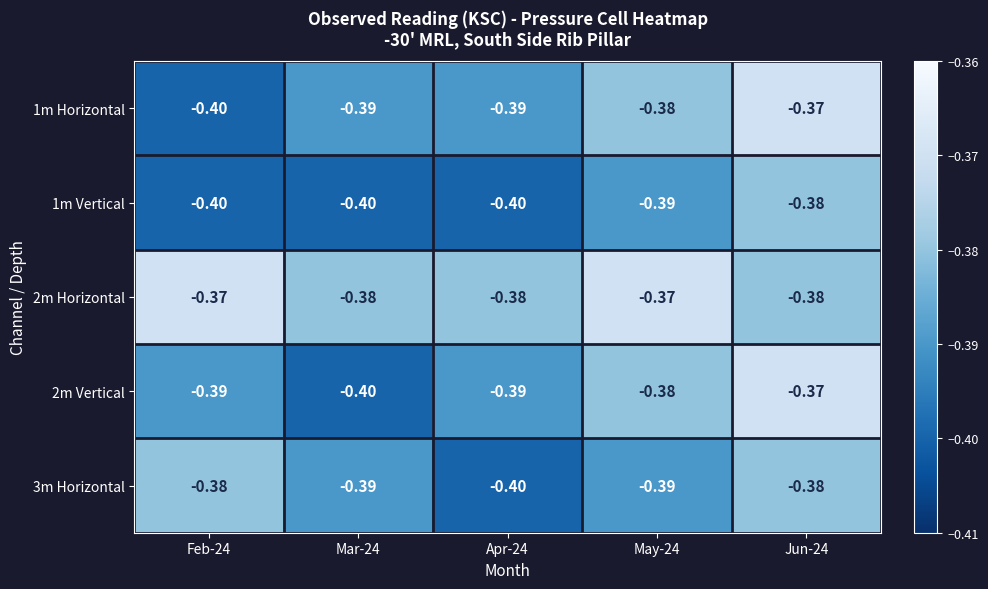

Is the value of 2m Horizontal at May-24 greater than the value of 2m Vertical at Apr-24?

Yes